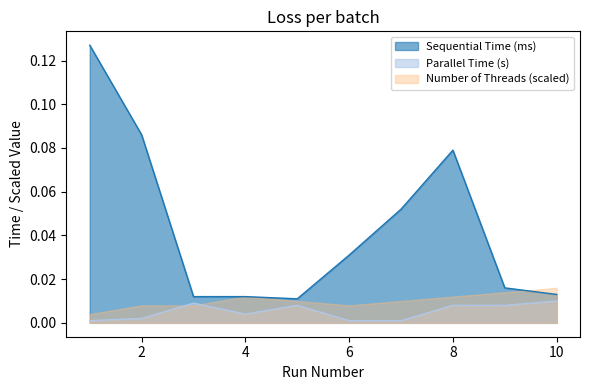

List the series in order of their peak value, lowest first.

Parallel Time (s), Number of Threads (scaled), Sequential Time (ms)